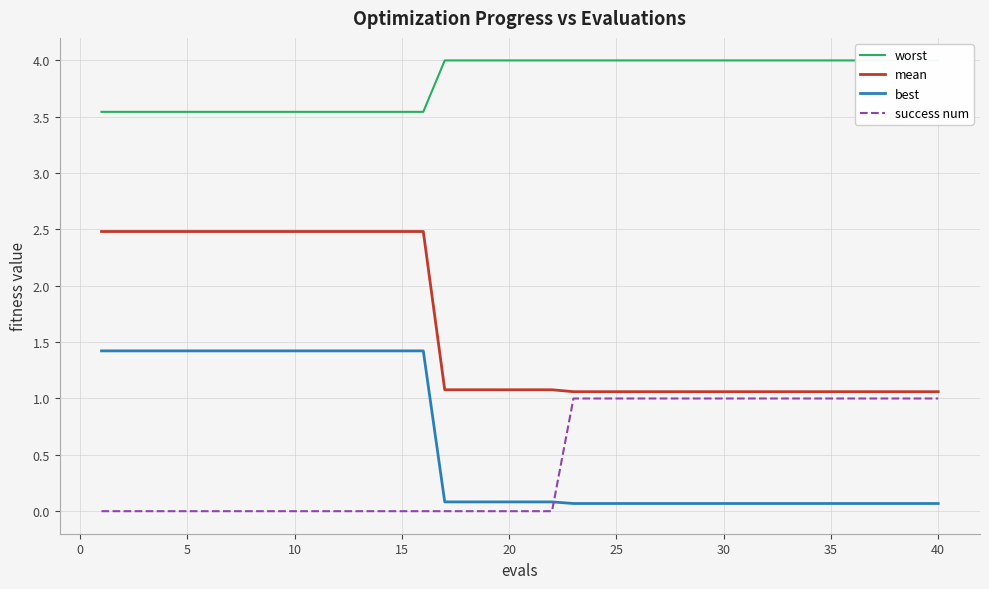

True or false: success num and best cross at least once.

True